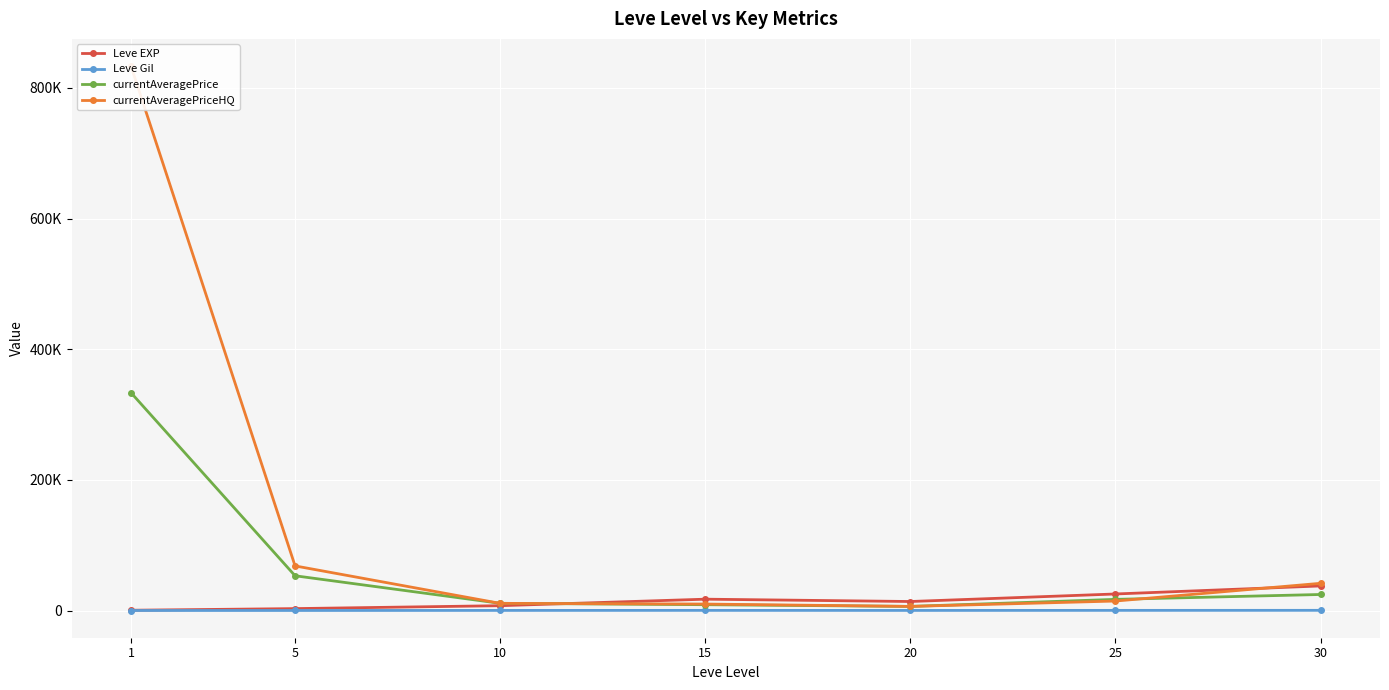

Between 25 and 30, which series saw the biggest shift?

currentAveragePriceHQ